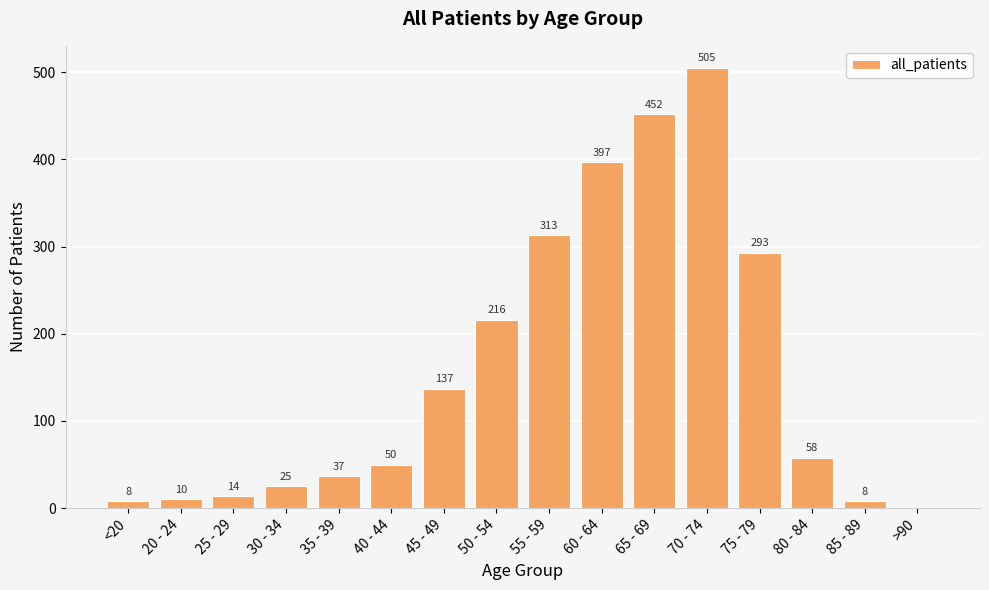

Which label corresponds to the largest value in the chart?

70 - 74